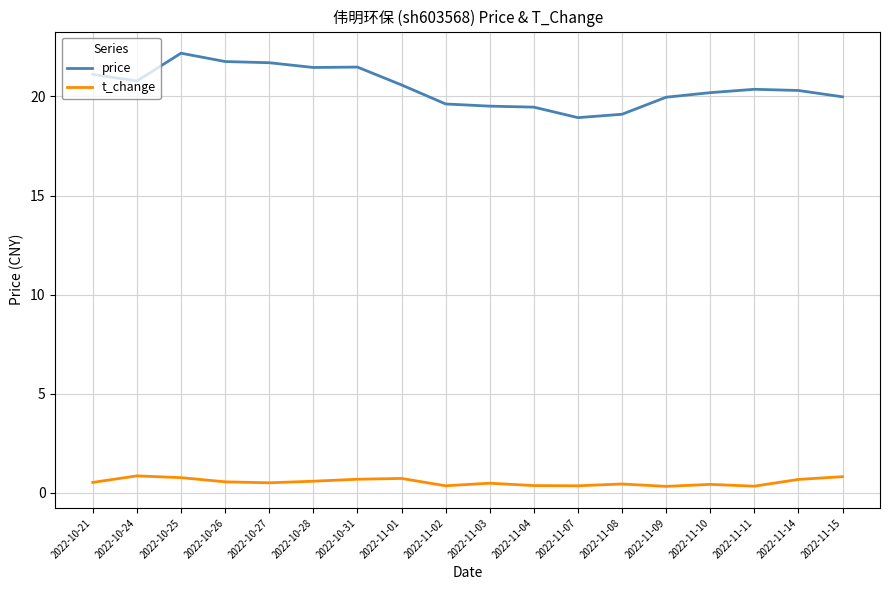

What is the highest value of the price series?

22.2